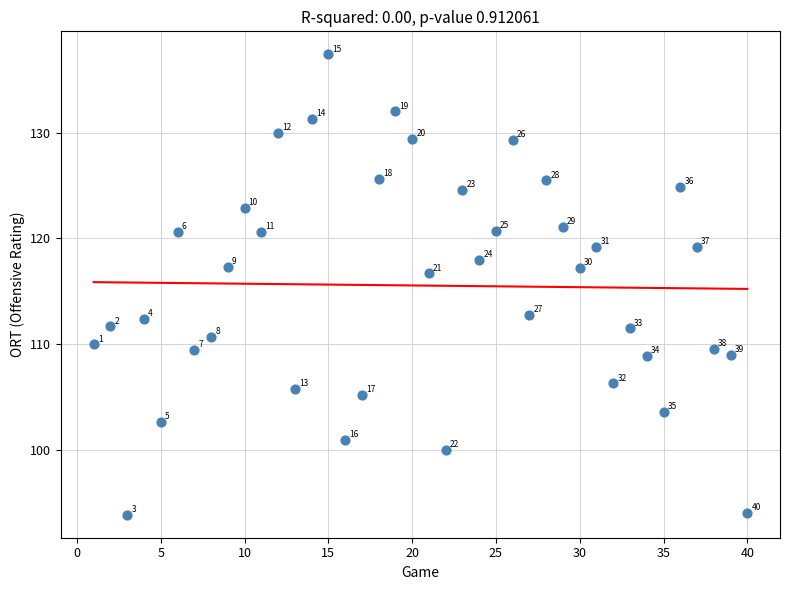

What is the range of X values (max minus min)?

39.0